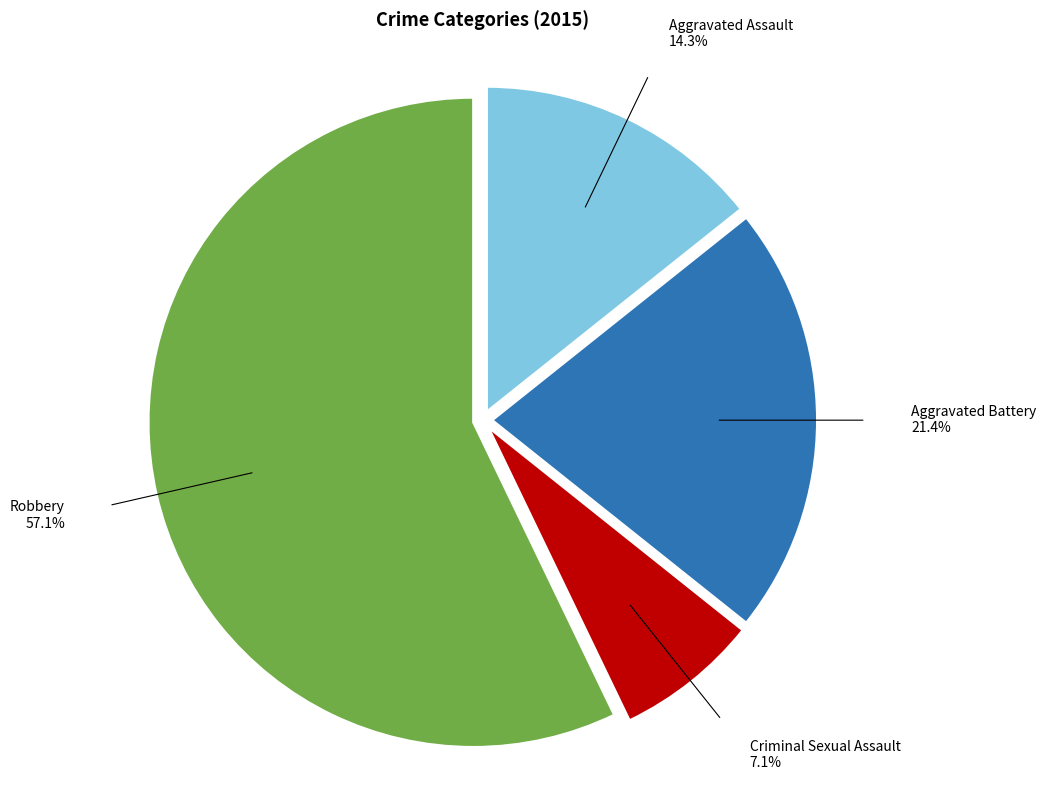

What percentage is the Criminal Sexual Assault slice, to the nearest percent?

7%